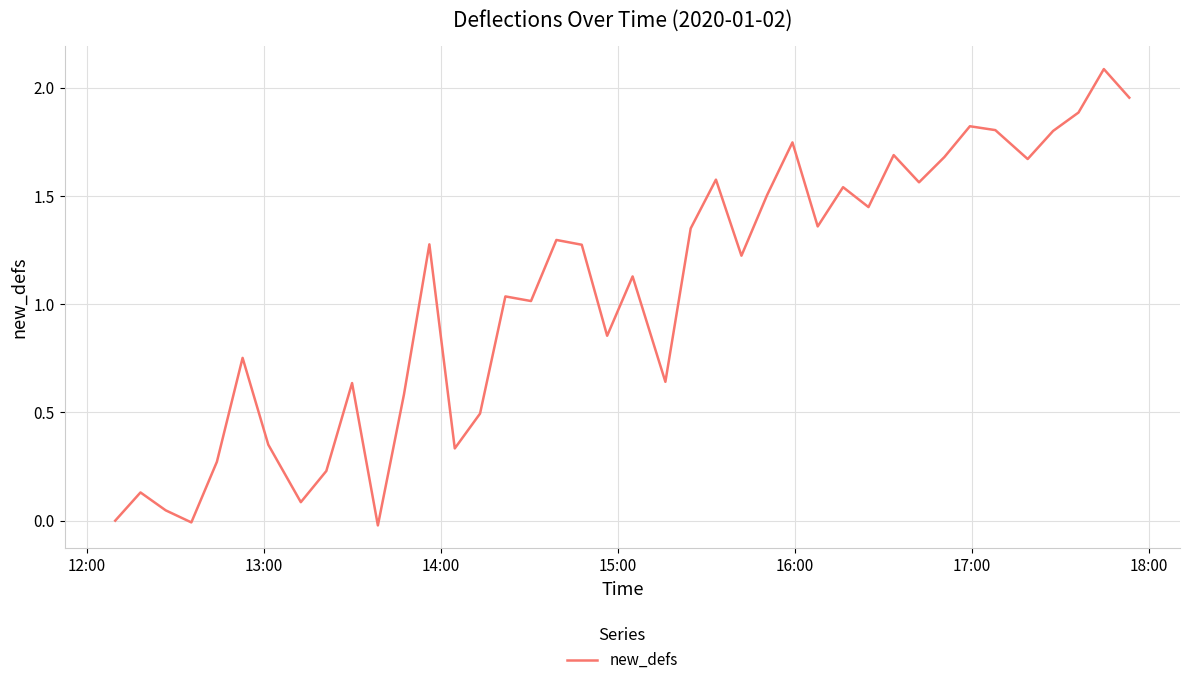

Does the chart display data point markers on the line(s)?

No